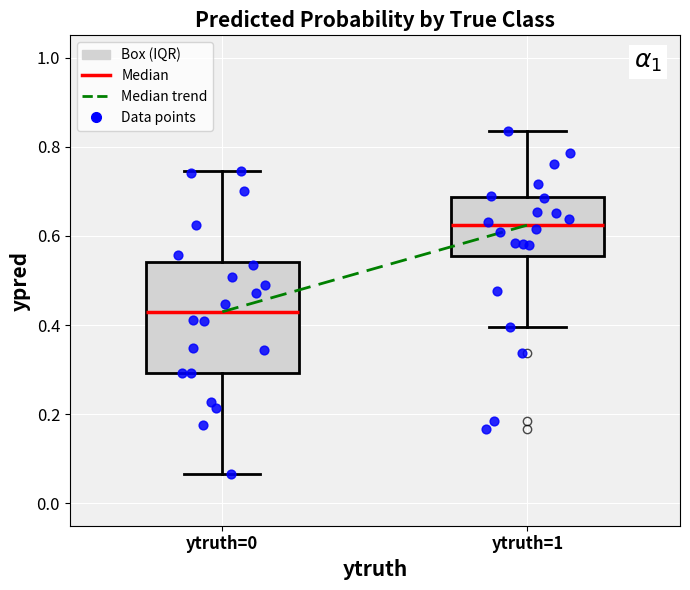

Reading left to right, read every box against the y-axis: the position of its median line, the range the box covers, and the ends of its whiskers. The values are not printed on the chart, so give them approximately, as read against the axis.

ytruth=0: median 0.42, box 0.30 to 0.54, whiskers 0.06 to 0.74
ytruth=1: median 0.62, box 0.56 to 0.68, whiskers 0.40 to 0.84